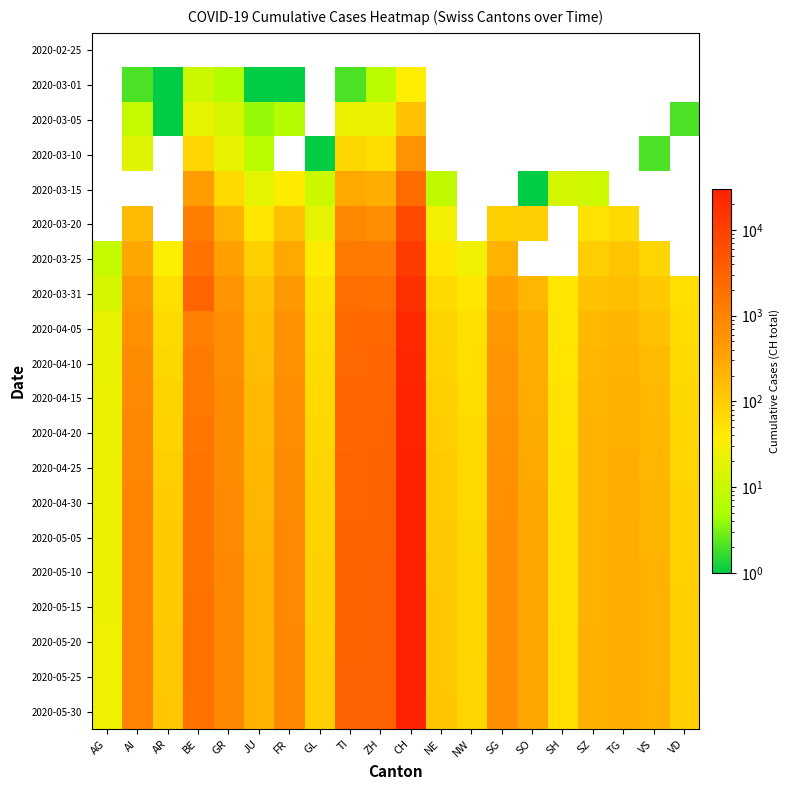

What is the sum of all 2020-04-30 values?

40605.0